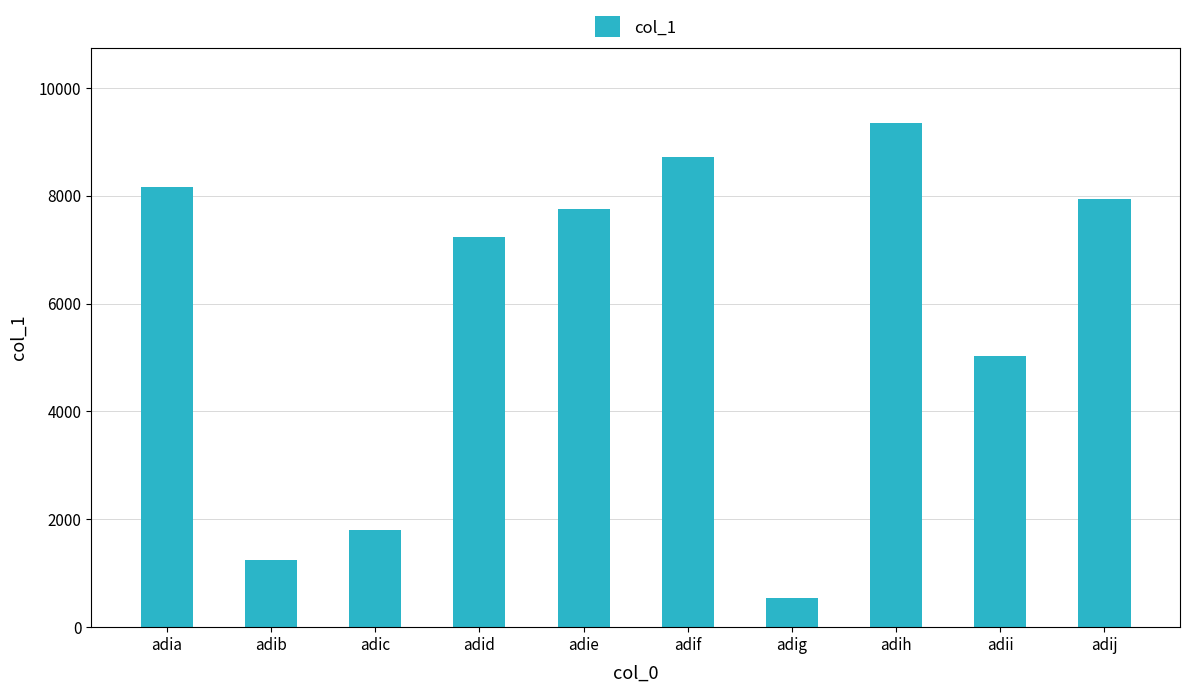

At which category does the chart reach its minimum across all series?

adig